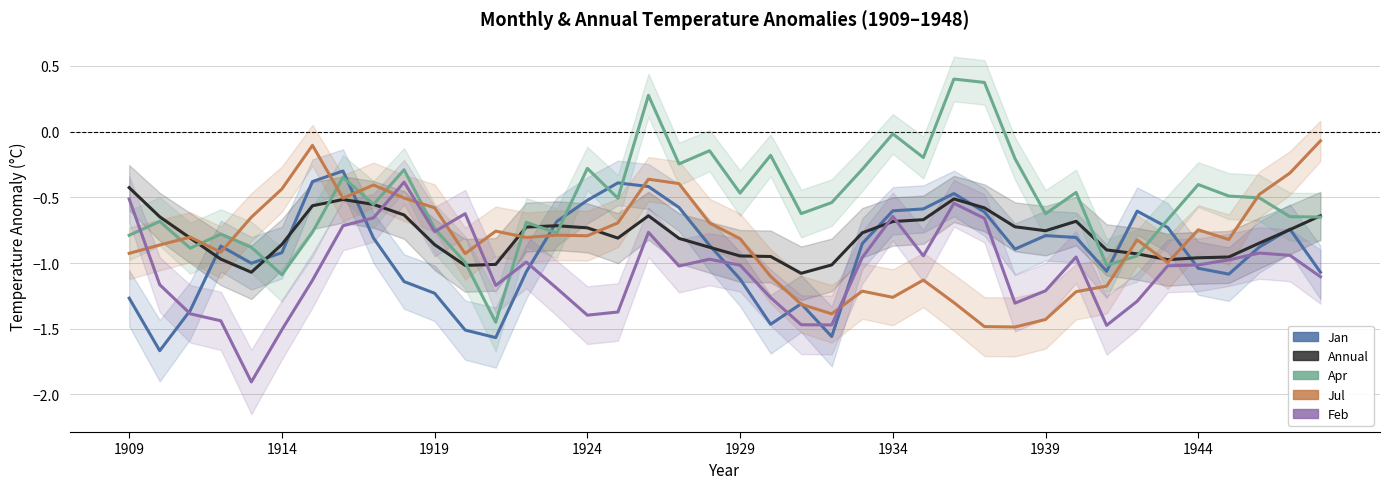

At which category is the sum across all series the highest?

17